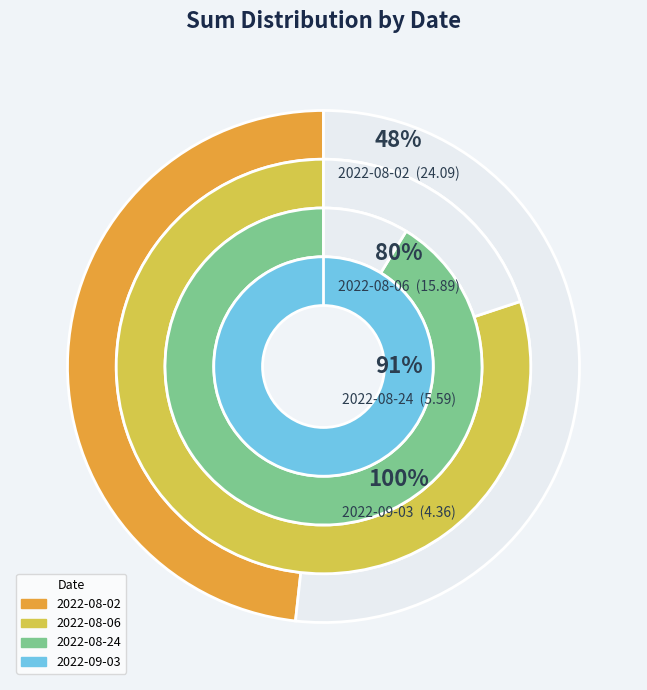

What portion of the pie excludes 2022-08-24?

88.8%